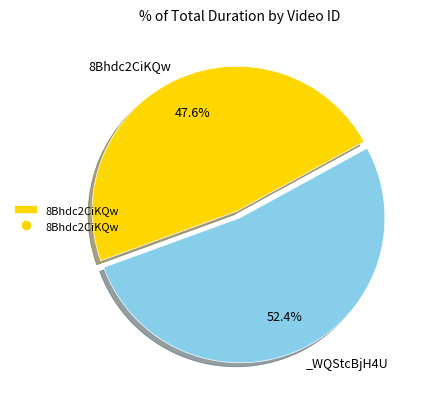

Is there any slice that represents more than half of the pie?

Yes